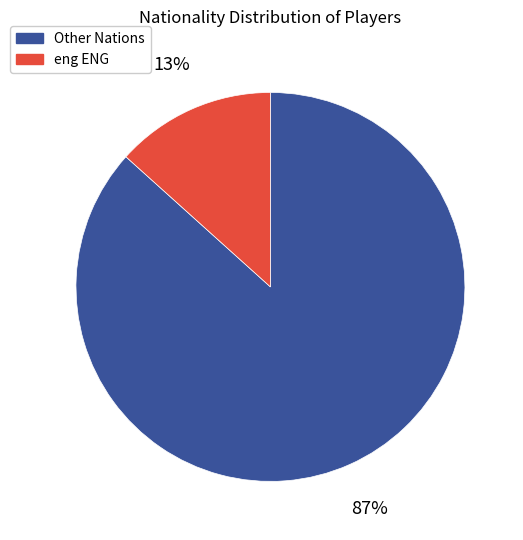

Is there a majority slice in this chart?

Yes